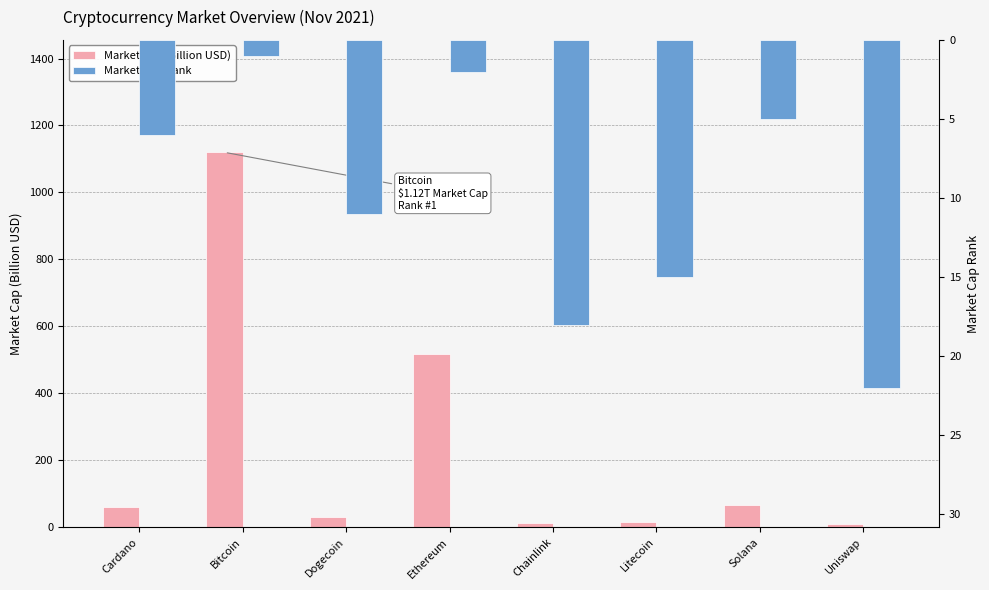

Reading left to right, extract all data points from this chart.

Market Cap (Billion USD): Cardano=60.1	Bitcoin=1119.8	Dogecoin=30.3	Ethereum=515.7	Chainlink=13.1	Litecoin=15.4	Solana=64.6	Uniswap=9.8
Market Cap Rank: Cardano=6.0	Bitcoin=1.0	Dogecoin=11.0	Ethereum=2.0	Chainlink=18.0	Litecoin=15.0	Solana=5.0	Uniswap=22.0